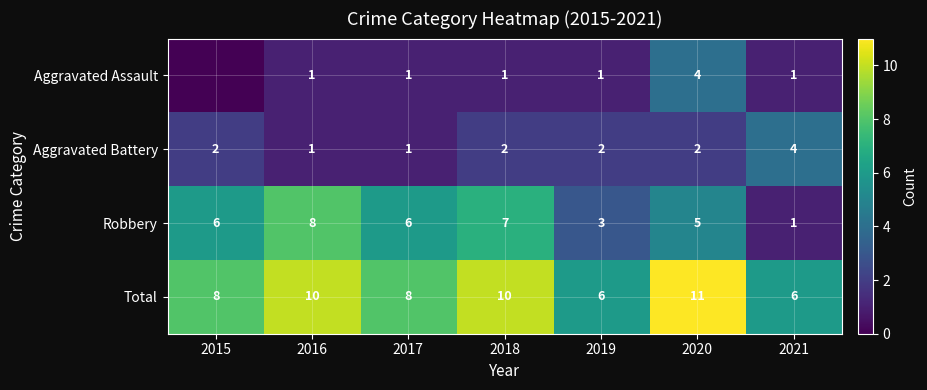

What is the difference between the Aggravated Battery values at 2017 and 2018?

1